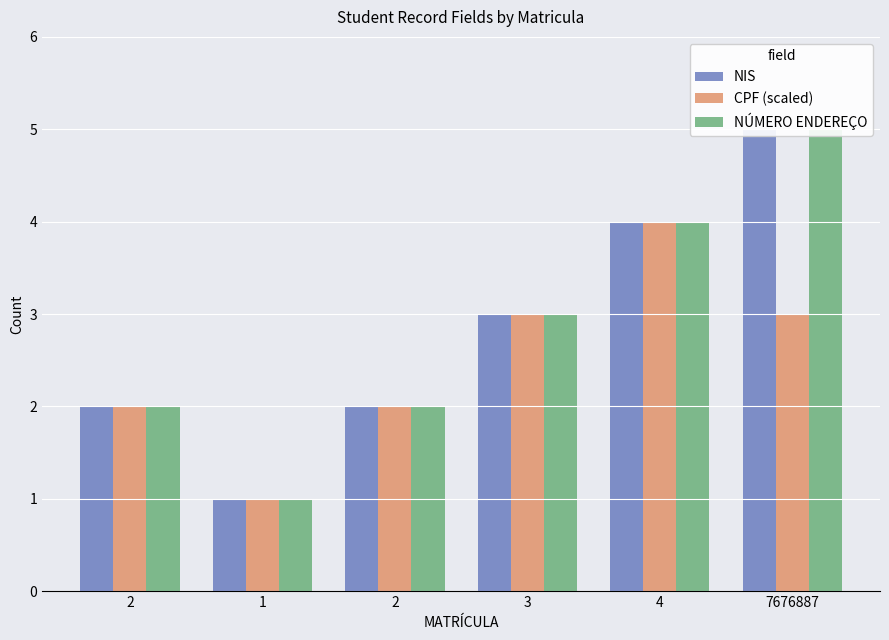

Reading right to left, extract all data points from this chart.

NIS: 7676887=5	4=4	3=3	2=2	1=1	2=2
CPF (scaled): 7676887=3	4=4	3=3	2=2	1=1	2=2
NÚMERO ENDEREÇO: 7676887=5	4=4	3=3	2=2	1=1	2=2